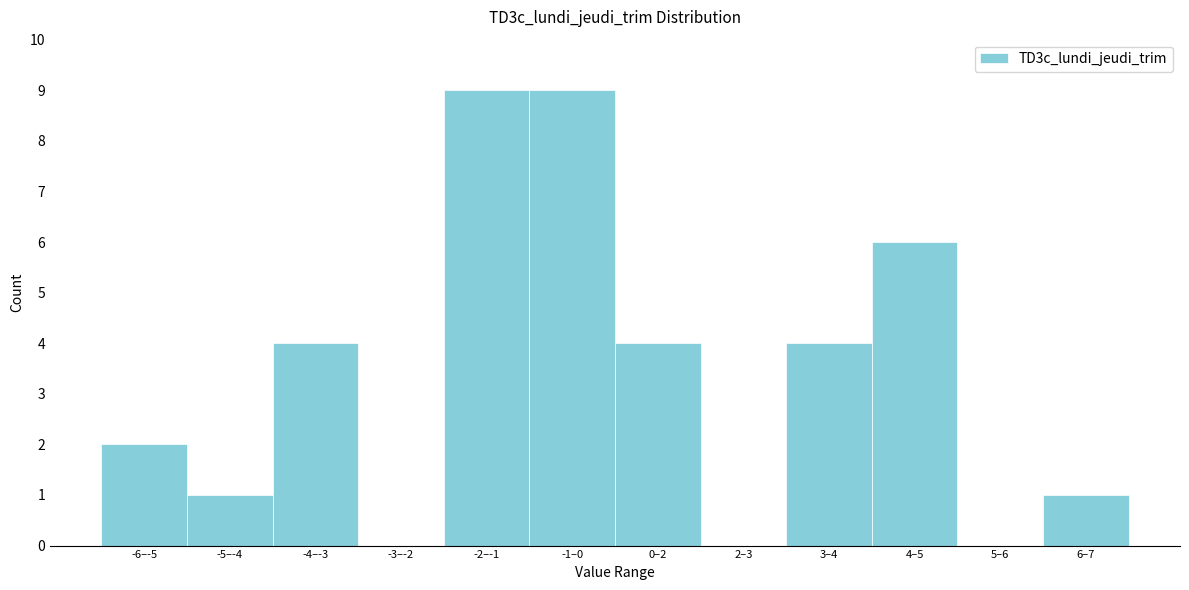

Reading right to left, list all the values displayed in this chart.

6–7=1	5–6=0	4–5=6	3–4=4	2–3=0	0–2=4	-1–0=9	-2–-1=9	-3–-2=0	-4–-3=4	-5–-4=1	-6–-5=2